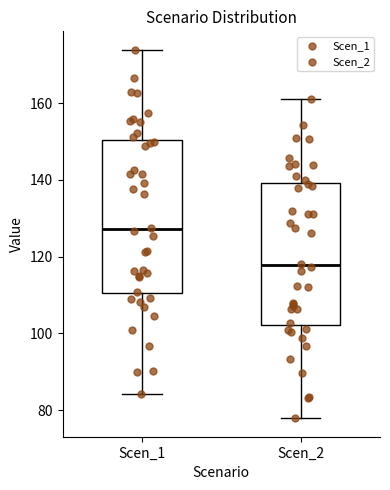

Reading left to right, read every box against the y-axis: the position of its median line, the range the box covers, and the ends of its whiskers. The values are not printed on the chart, so give them approximately, as read against the axis.

Scen_1: median 128, box 110 to 150, whiskers 84 to 174
Scen_2: median 118, box 102 to 140, whiskers 78 to 160